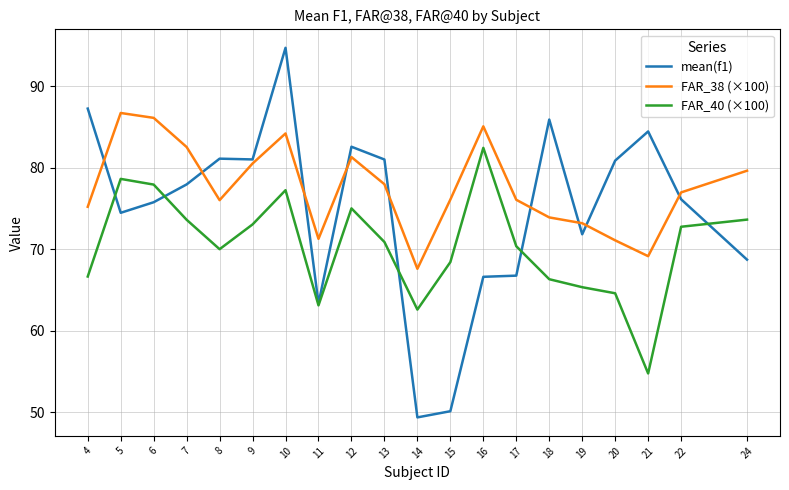

At which label does FAR_40 (×100) first exceed 70?

5